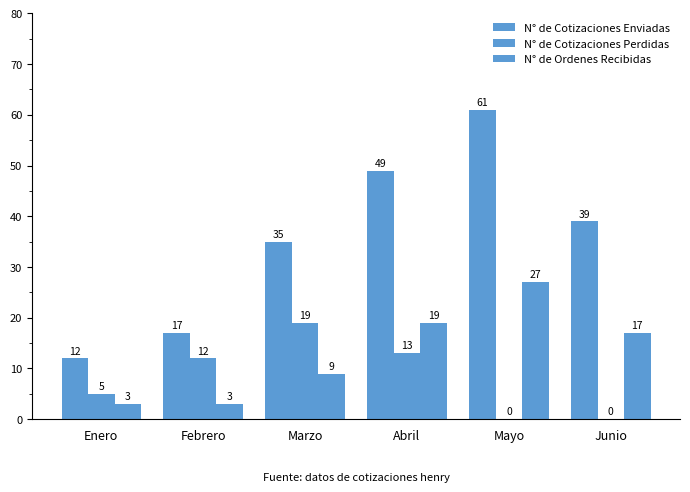

At which label is N° de Cotizaciones Perdidas closest to 9?

Febrero